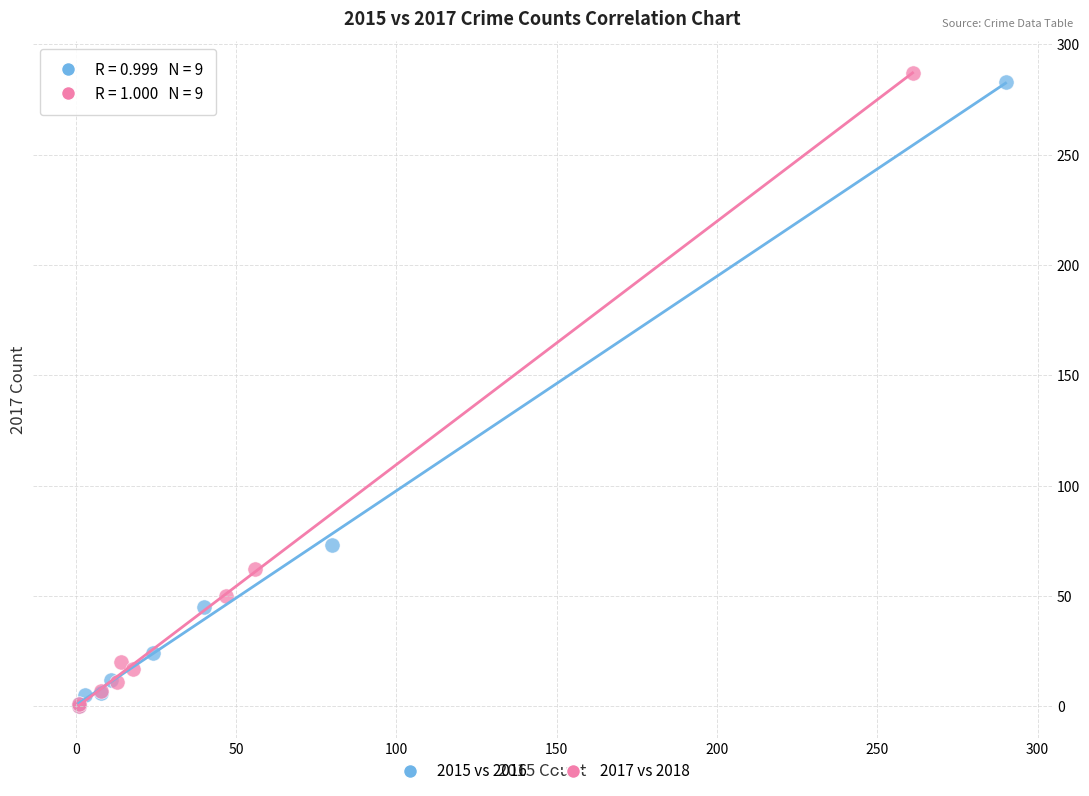

Which series has the widest spread of Y values?

2017 vs 2018